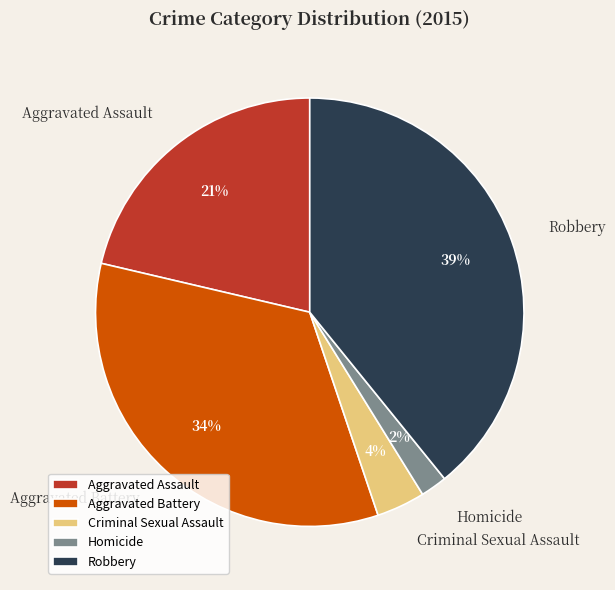

True or false: Robbery accounts for 30% of the total.

False